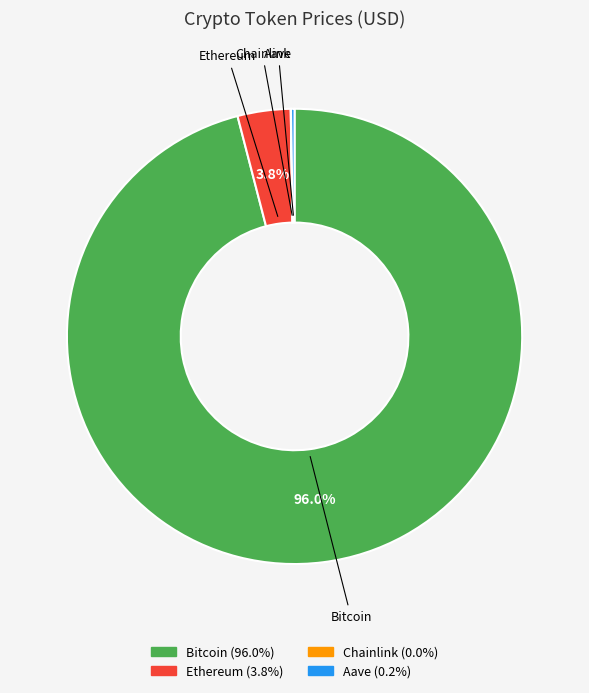

Does Ethereum represent more than half of the total?

No